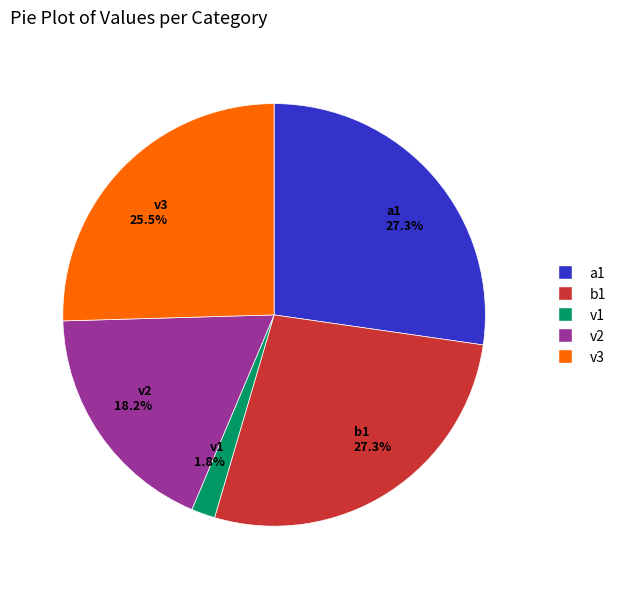

Do v2 18.2% and v1 1.8% together represent more than half of the pie?

No